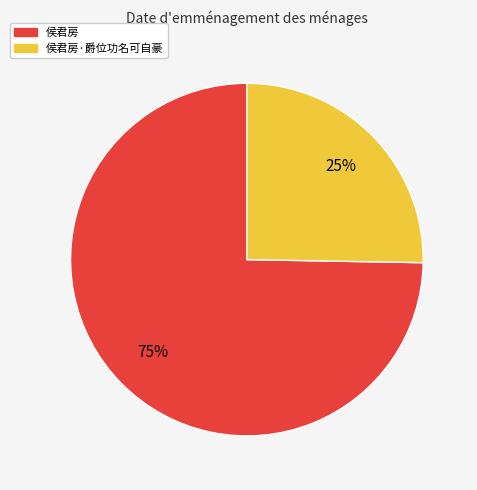

To the nearest percent, what is the average slice percentage?

50%